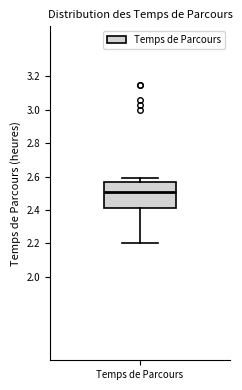

Where is the upper edge of the box for Temps de Parcours on the y-axis? The values are not printed on the chart, so give them approximately, as read against the axis.

2.56